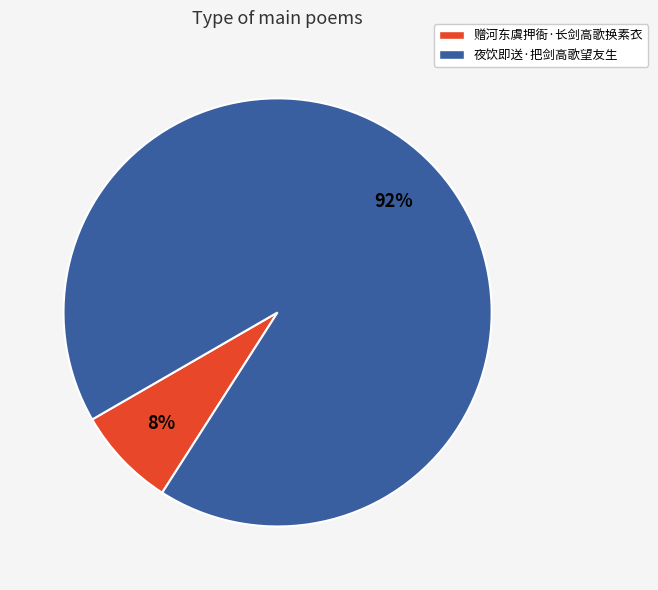

To the nearest percent, what portion does 赠河东虞押衙·长剑高歌换素衣 represent?

8%